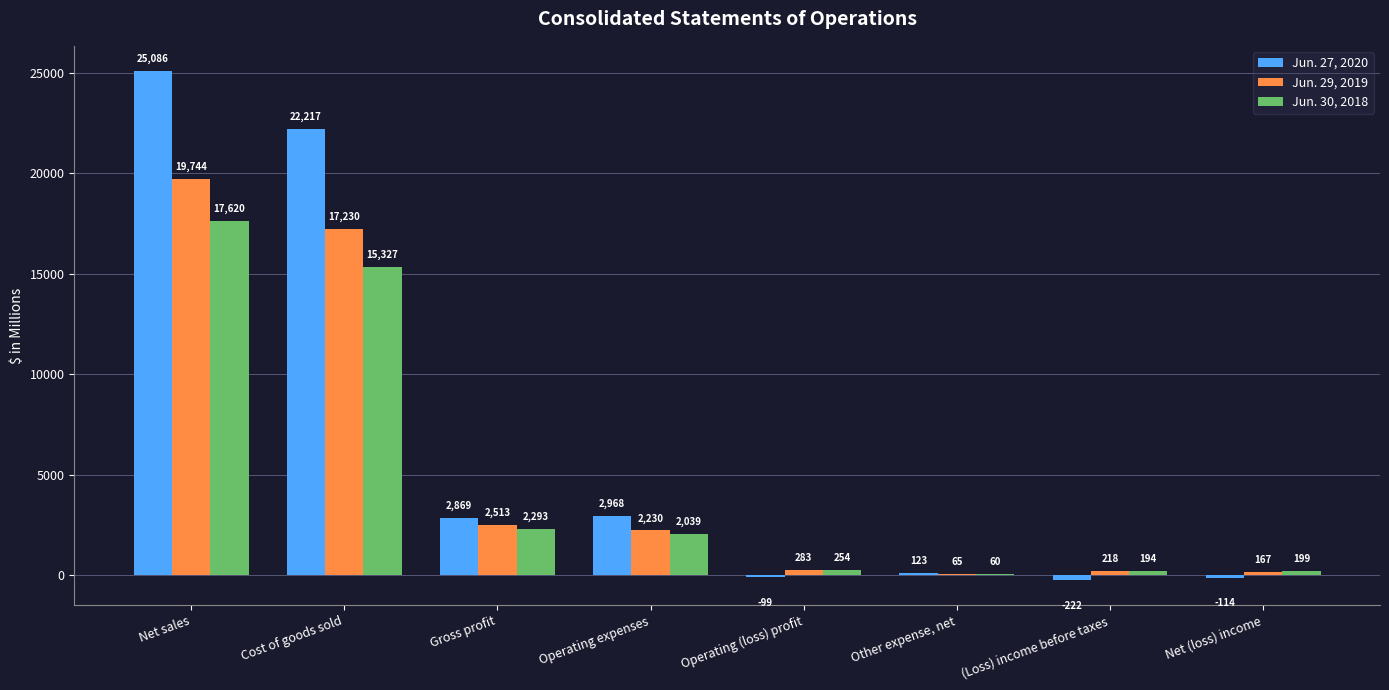

Which label corresponds to the largest value in the chart?

Net sales